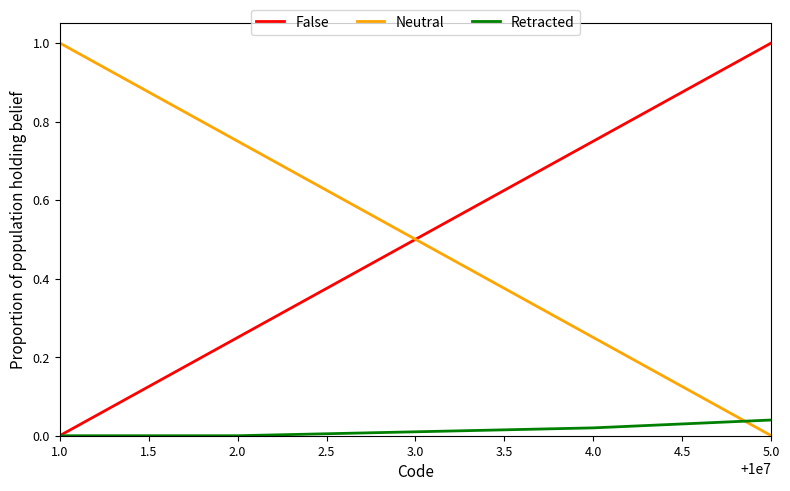

How many lines are shown in the chart?

3